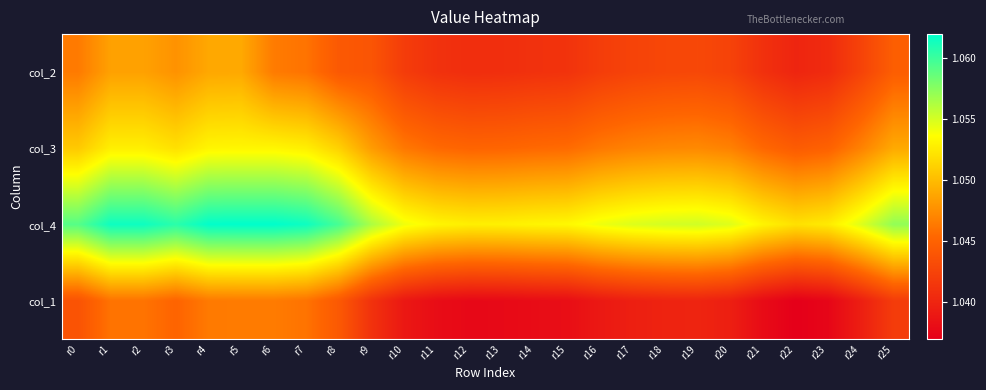

Reading right to left, what are all the values shown in this chart?

col_2: r25=1.0	r24=1.0	r23=1.0	r22=1.0	r21=1.0	r20=1.0	r19=1.0	r18=1.0	r17=1.0	r16=1.0	r15=1.0	r14=1.0	r13=1.0	r12=1.0	r11=1.0	r10=1.0	r9=1.0	r8=1.0	r7=1.0	r6=1.0	r5=1.0	r4=1.0	r3=1.0	r2=1.0	r1=1.0	r0=1.0
col_3: r25=1.0	r24=1.0	r23=1.0	r22=1.0	r21=1.0	r20=1.0	r19=1.0	r18=1.0	r17=1.0	r16=1.0	r15=1.0	r14=1.0	r13=1.0	r12=1.0	r11=1.0	r10=1.0	r9=1.0	r8=1.1	r7=1.1	r6=1.1	r5=1.1	r4=1.1	r3=1.1	r2=1.1	r1=1.1	r0=1.1
col_4: r25=1.1	r24=1.1	r23=1.1	r22=1.1	r21=1.1	r20=1.1	r19=1.1	r18=1.1	r17=1.1	r16=1.1	r15=1.1	r14=1.1	r13=1.1	r12=1.1	r11=1.1	r10=1.1	r9=1.1	r8=1.1	r7=1.1	r6=1.1	r5=1.1	r4=1.1	r3=1.1	r2=1.1	r1=1.1	r0=1.1
col_1: r25=1.0	r24=1.0	r23=1.0	r22=1.0	r21=1.0	r20=1.0	r19=1.0	r18=1.0	r17=1.0	r16=1.0	r15=1.0	r14=1.0	r13=1.0	r12=1.0	r11=1.0	r10=1.0	r9=1.0	r8=1.0	r7=1.0	r6=1.0	r5=1.0	r4=1.0	r3=1.0	r2=1.0	r1=1.0	r0=1.0